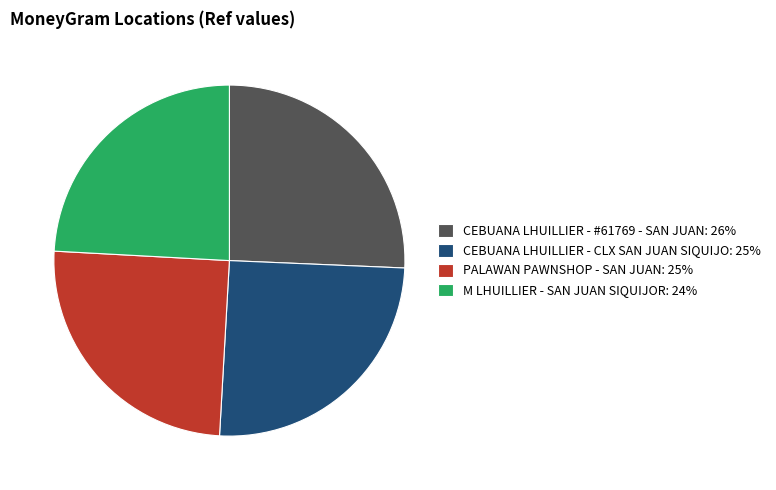

Does M LHUILLIER - SAN JUAN SIQUIJOR: 24% represent more than half of the total?

No